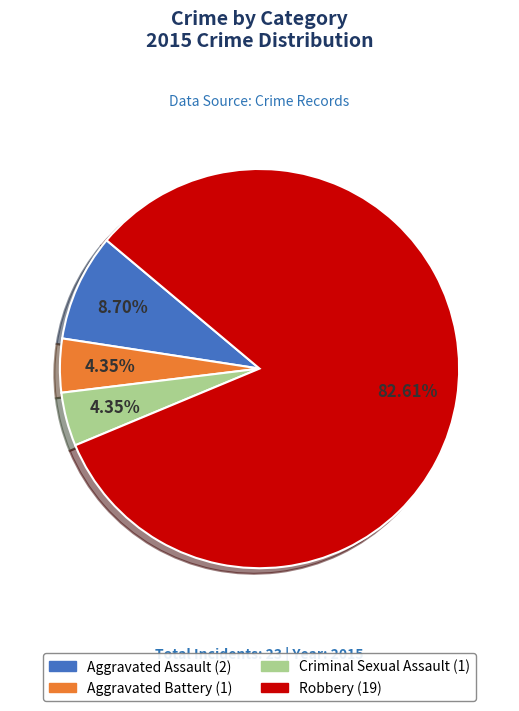

Which category has the biggest portion of the pie?

Robbery